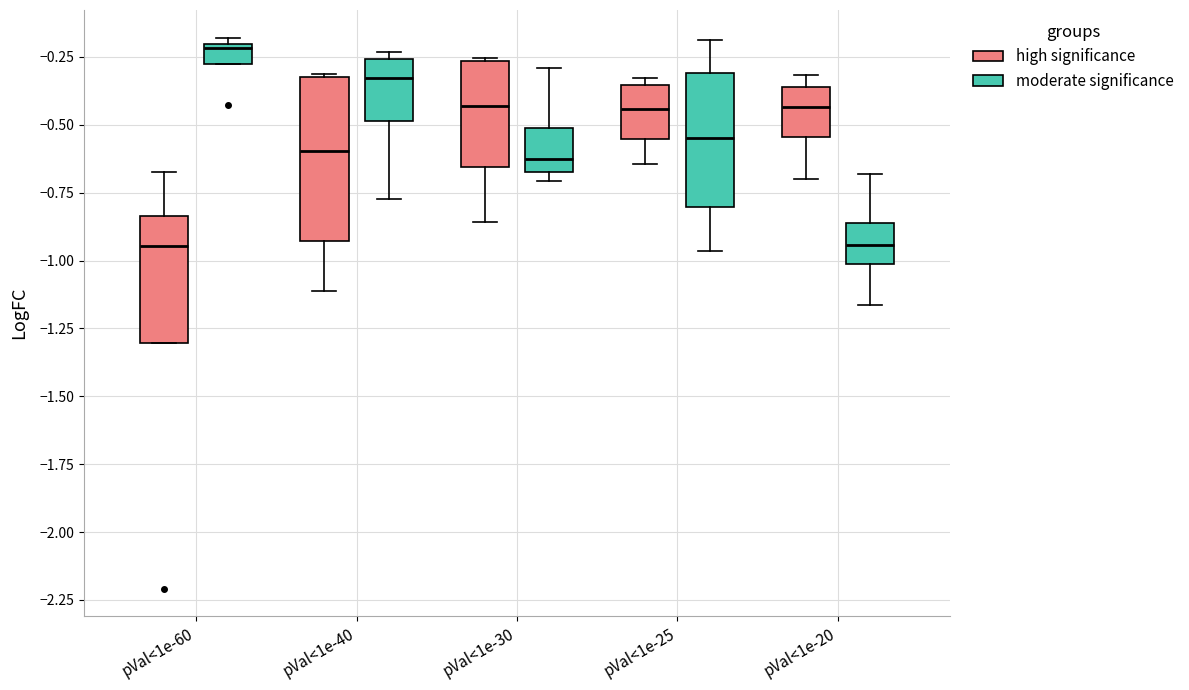

Comparing the boxes themselves (not the whiskers), which one is the tallest?

pVal<1e-40 (high significance)